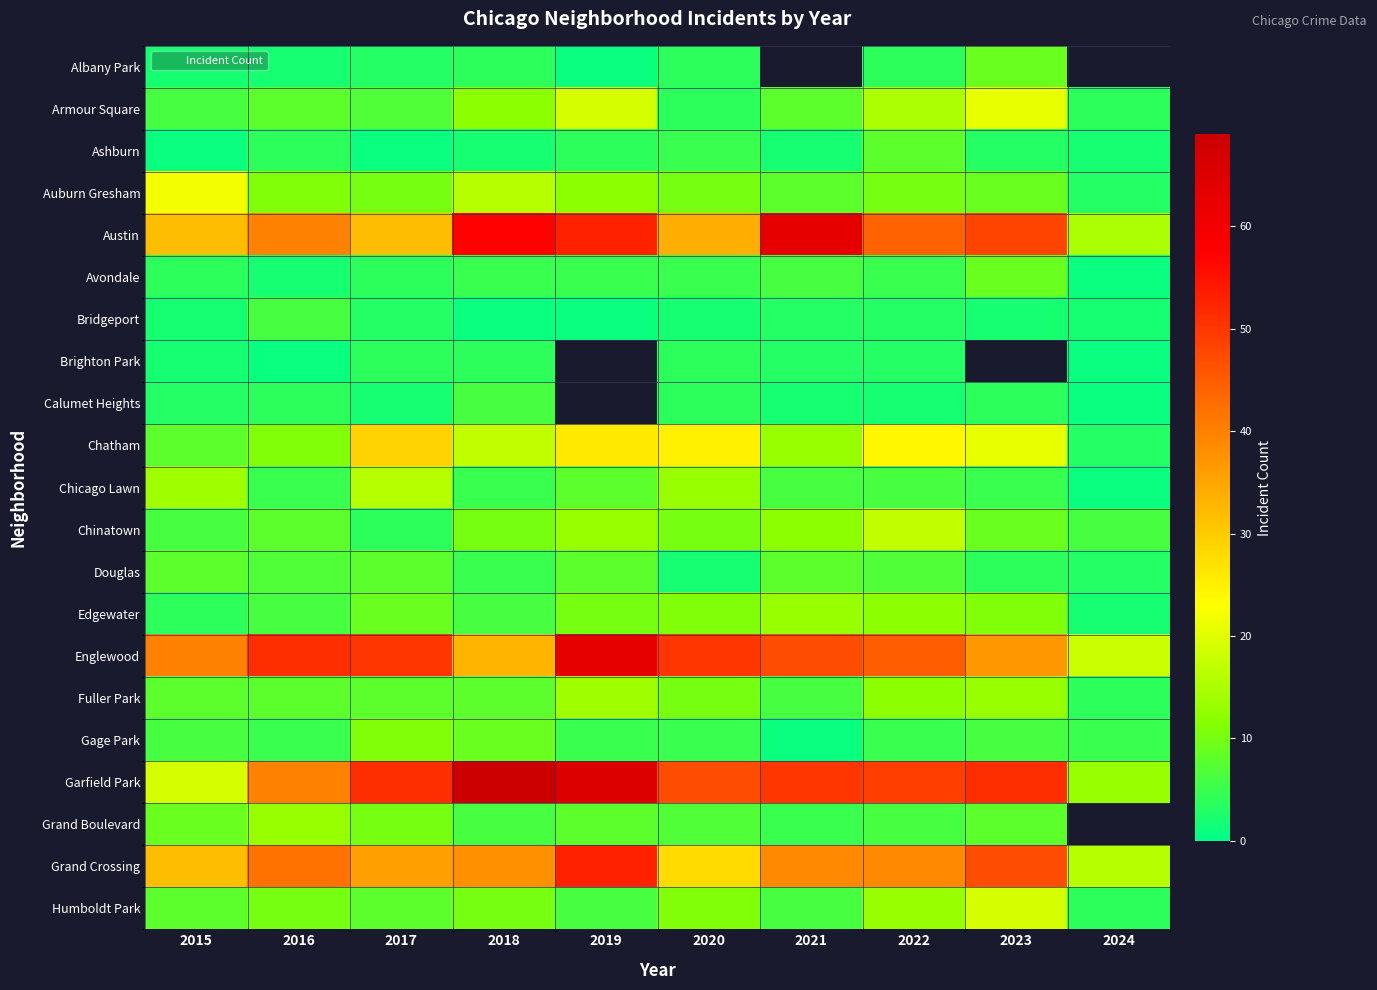

Which category has the lowest value in the Bridgeport series?

2018